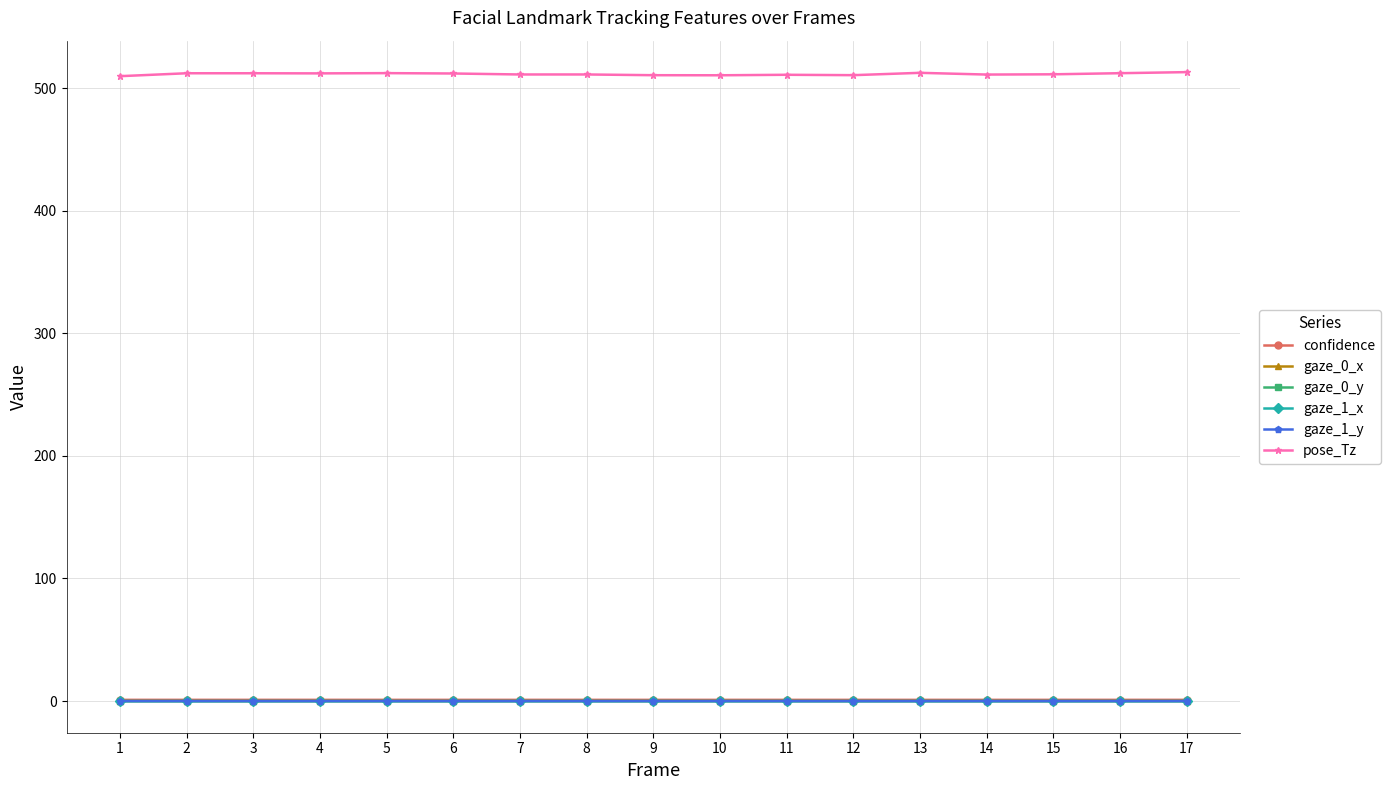

What is the spread (max minus min) of values at 8?

511.3